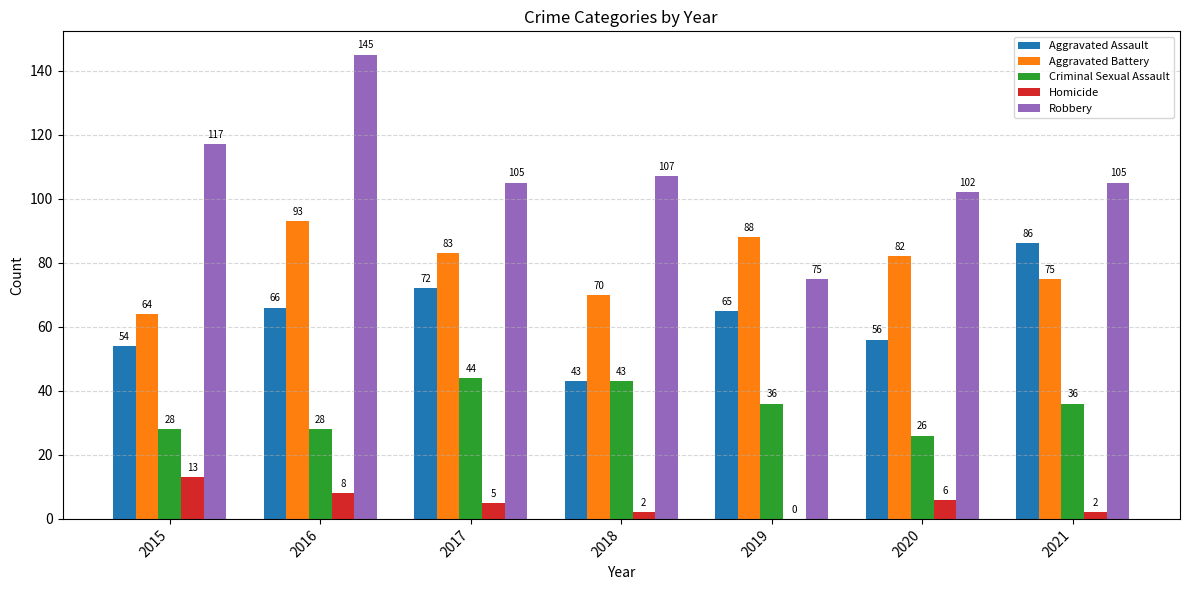

How many categories are shown in the chart?

7